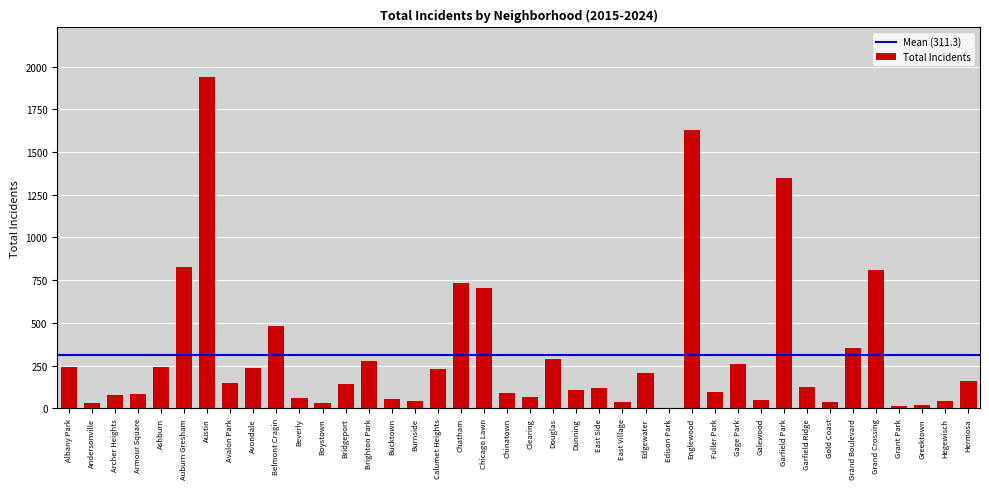

True or false: the data shows 103 at Brighton Park.

False